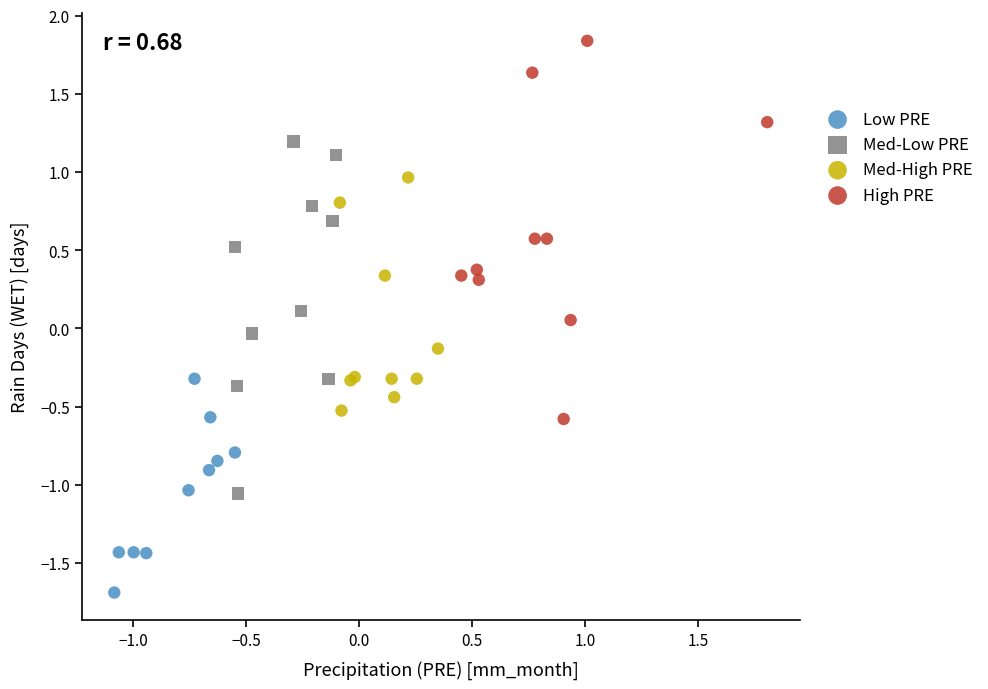

Which series contains the highest Y value?

High PRE